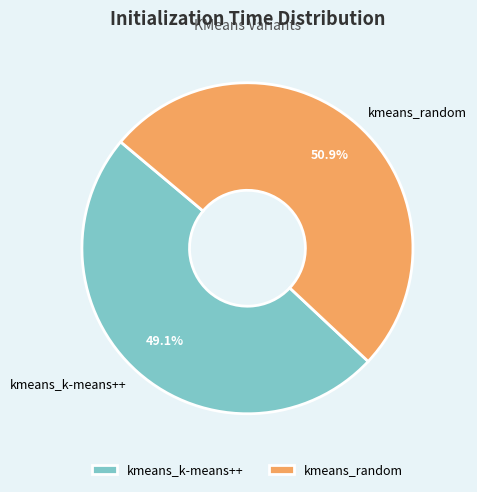

Rank the categories by value from lowest to highest.

kmeans_k-means++, kmeans_random